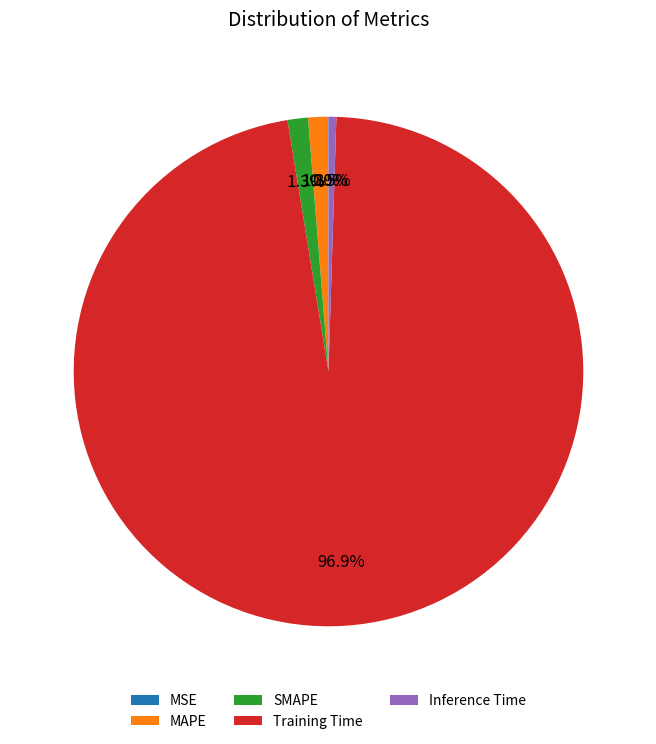

To the nearest percent, what percentage of the pie is Training Time?

97%